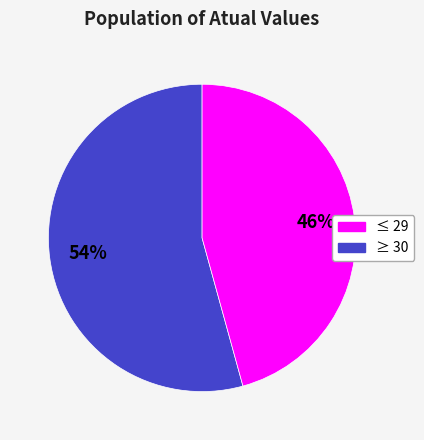

To the nearest percent, what is the average slice percentage?

50%